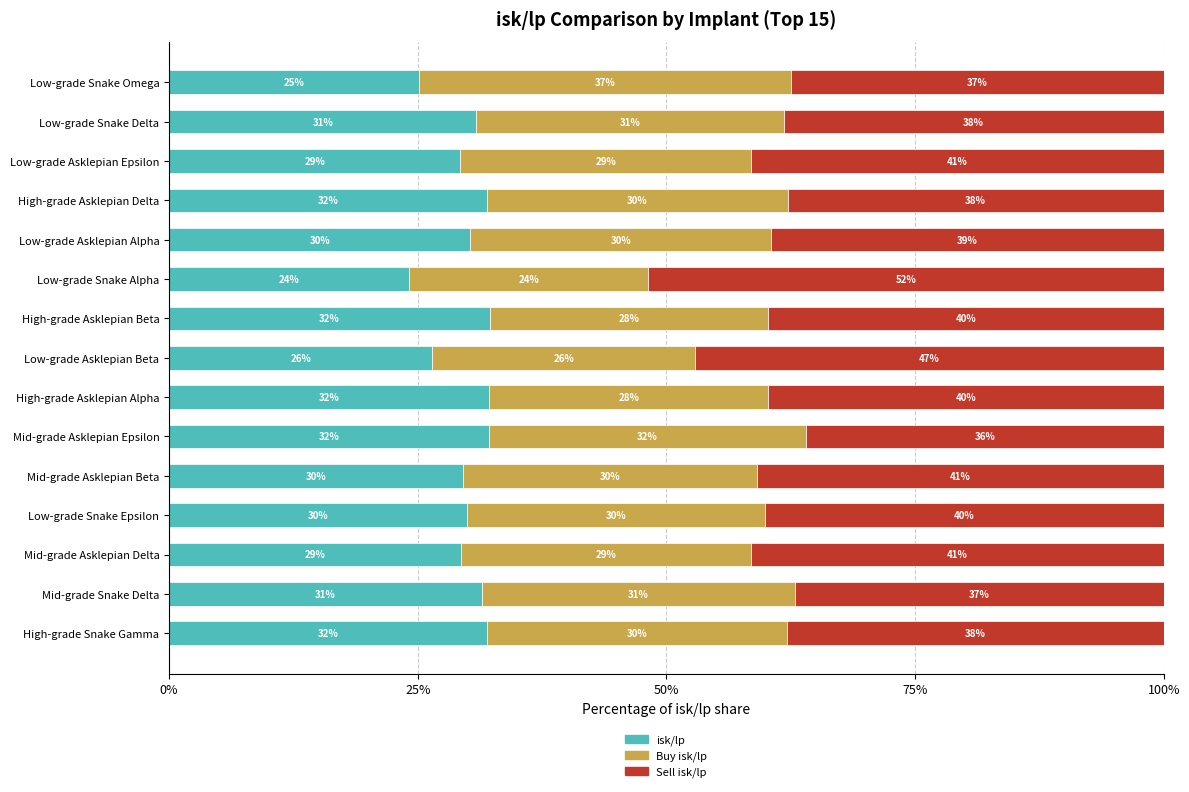

How many values in the isk/lp series exceed 30?

8